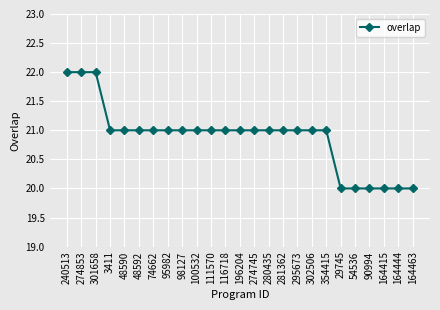

Read the value at 164415.

20